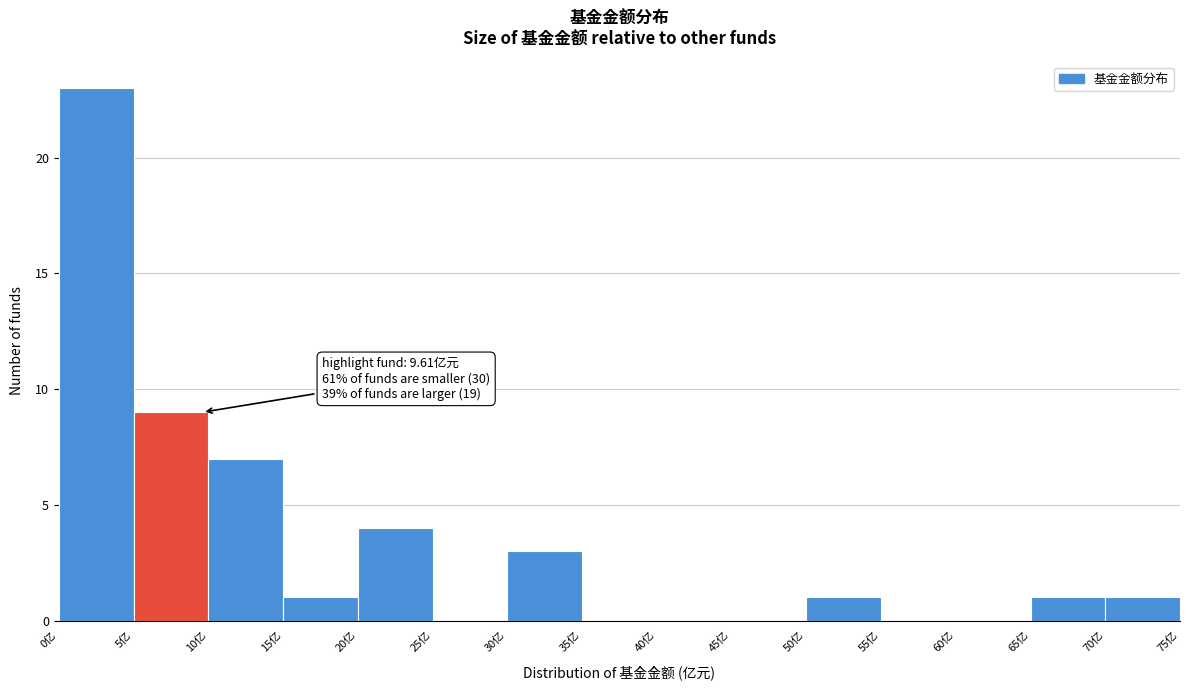

Over which range of the x-axis is the bar tallest?

0 to 5